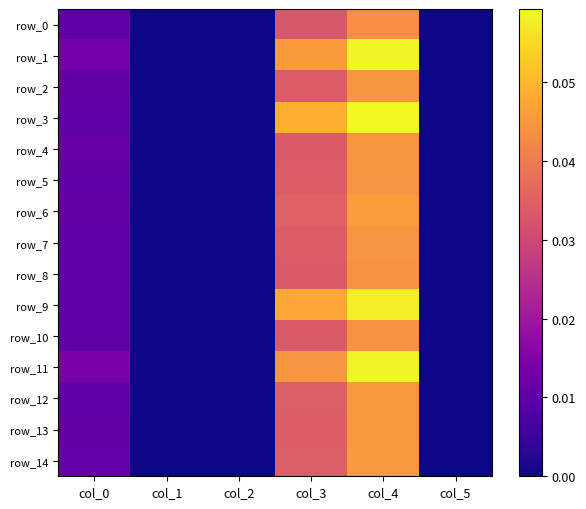

At which category does the chart reach its peak across all series?

col_4